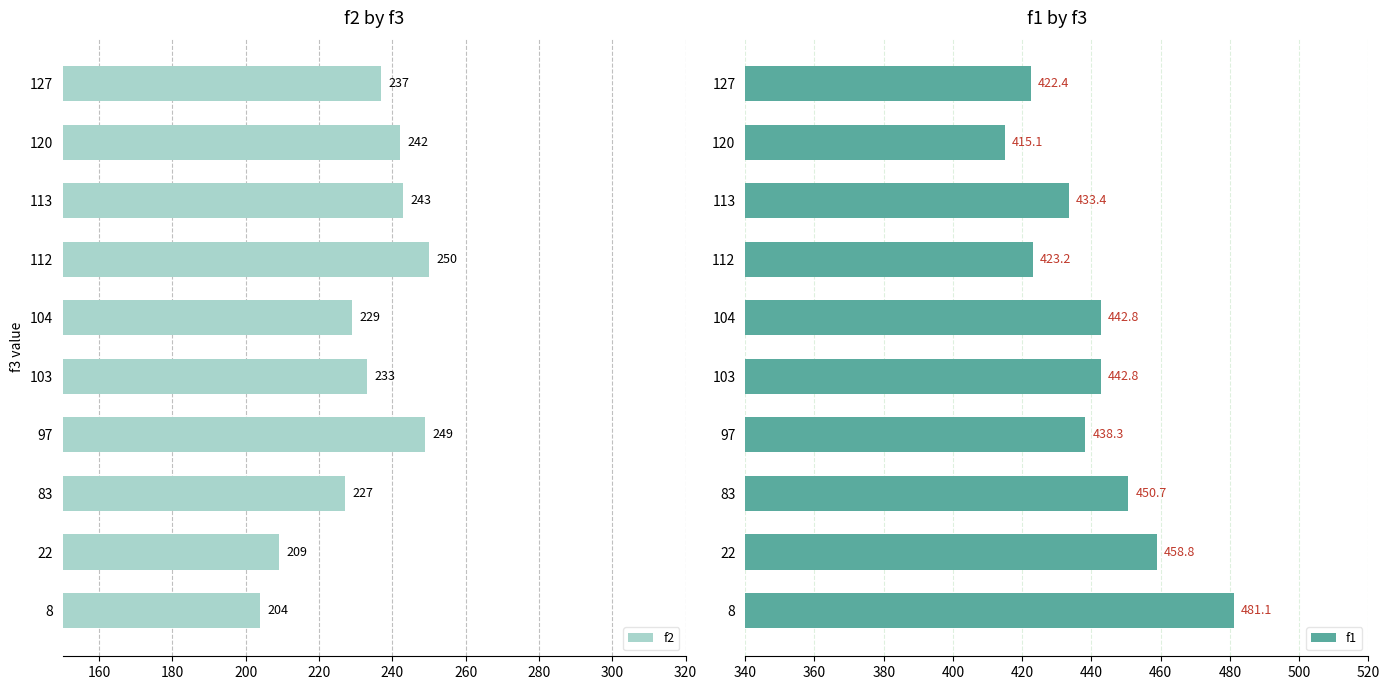

How many bars are there in each group?

2